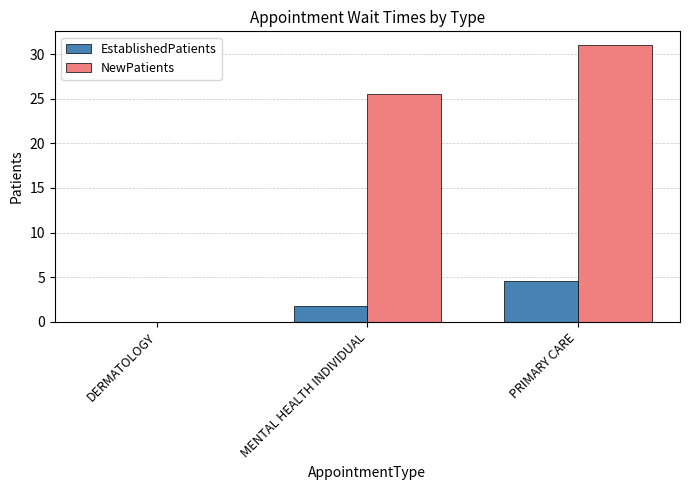

What is the greatest value displayed?

31.0